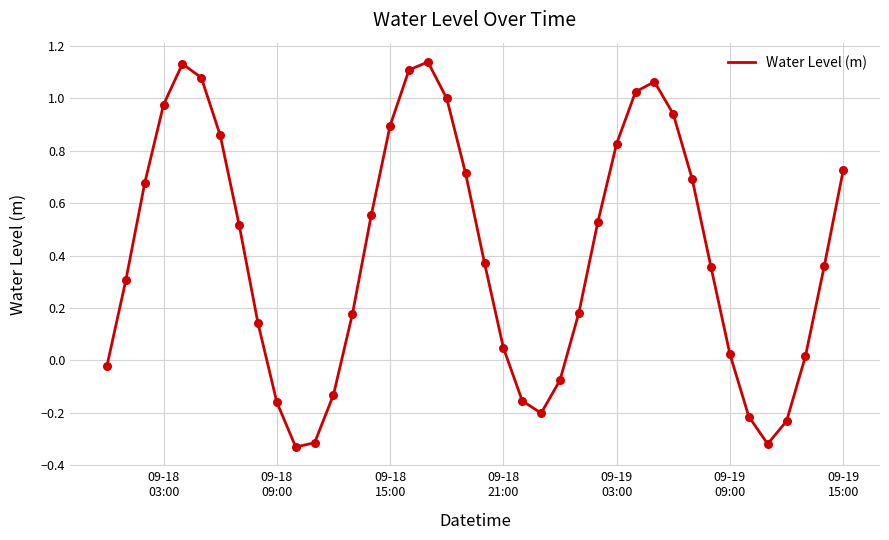

What is the difference between the maximum and minimum values?

1.5